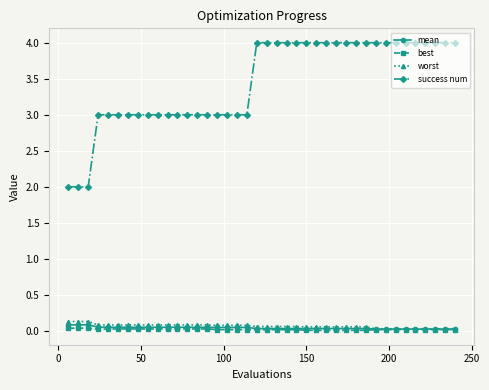

True or false: success num and best intersect in this chart.

False